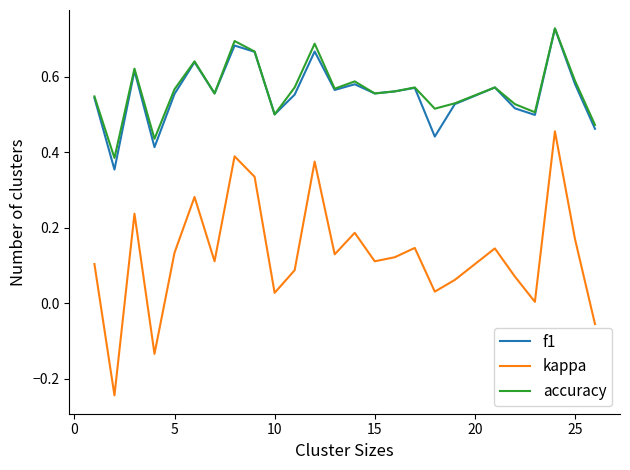

Which series has the largest range (max minus min)?

kappa